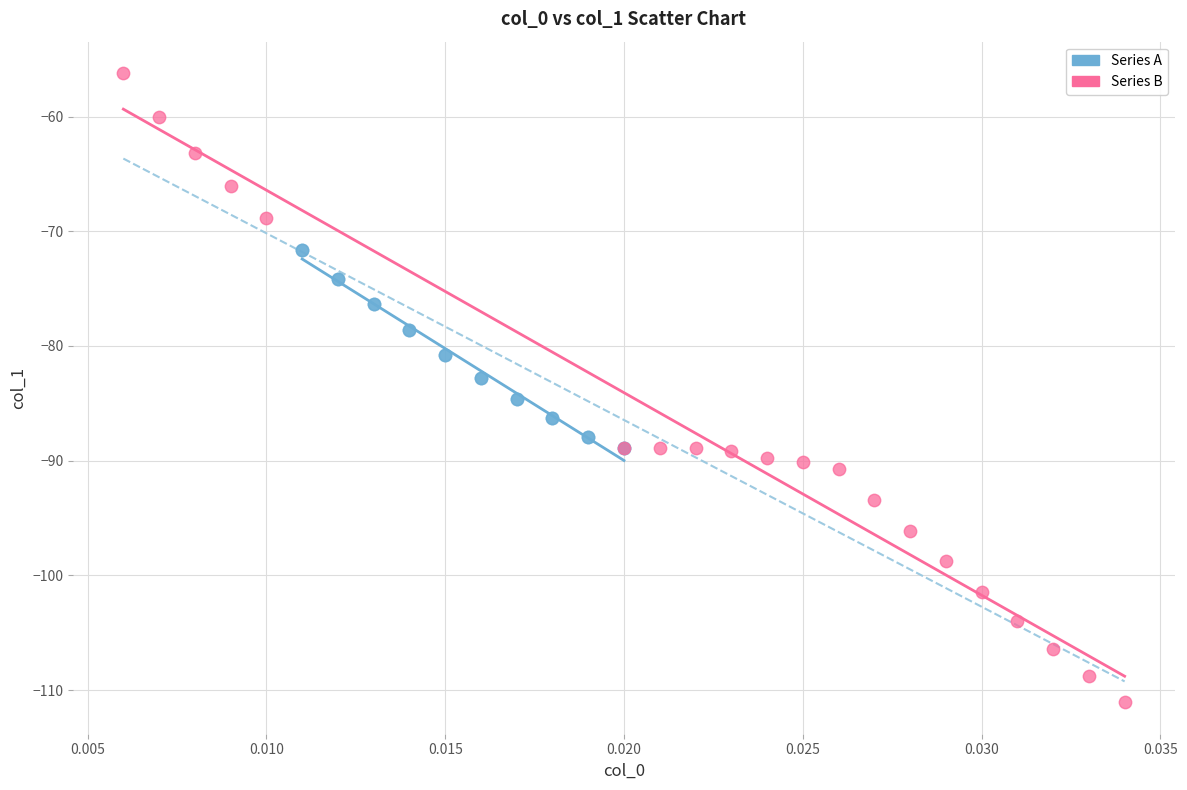

Which series has the widest spread of Y values?

Series B